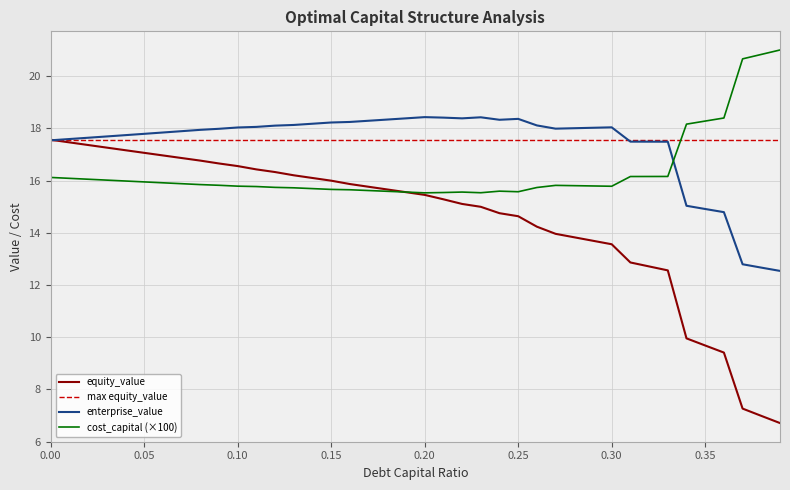

Is this an area chart (filled region under the line)?

No